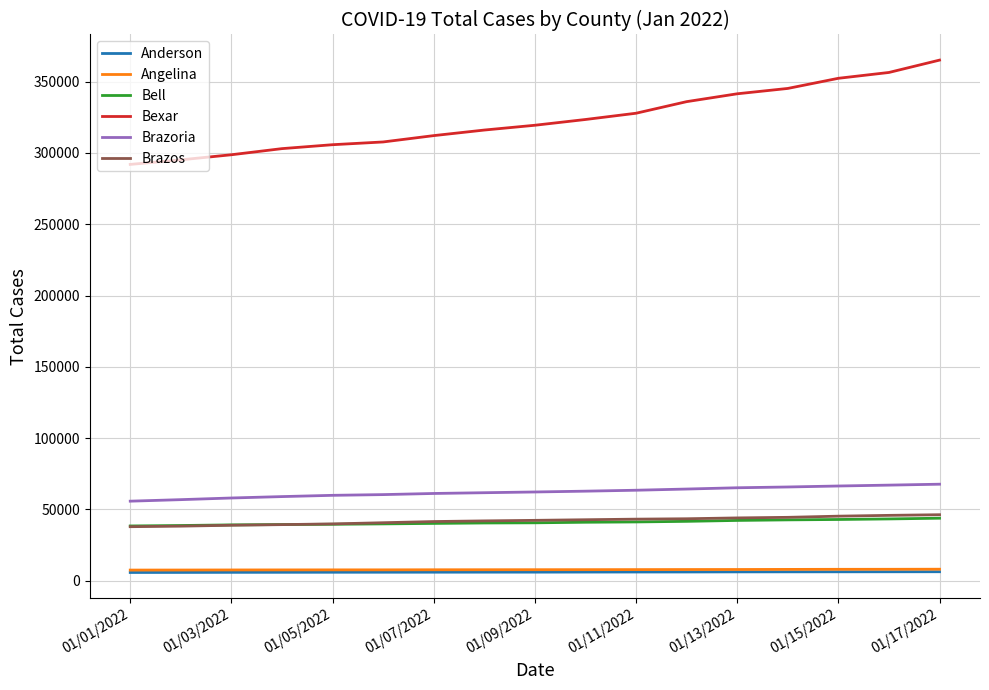

How many categories are shown in the chart?

17